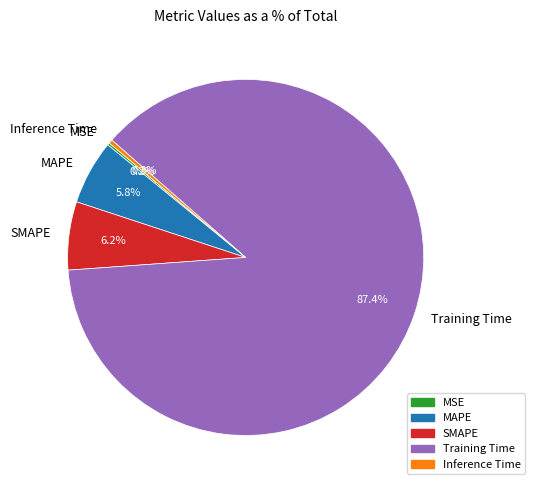

Is the sum of Training Time and SMAPE greater than half?

Yes